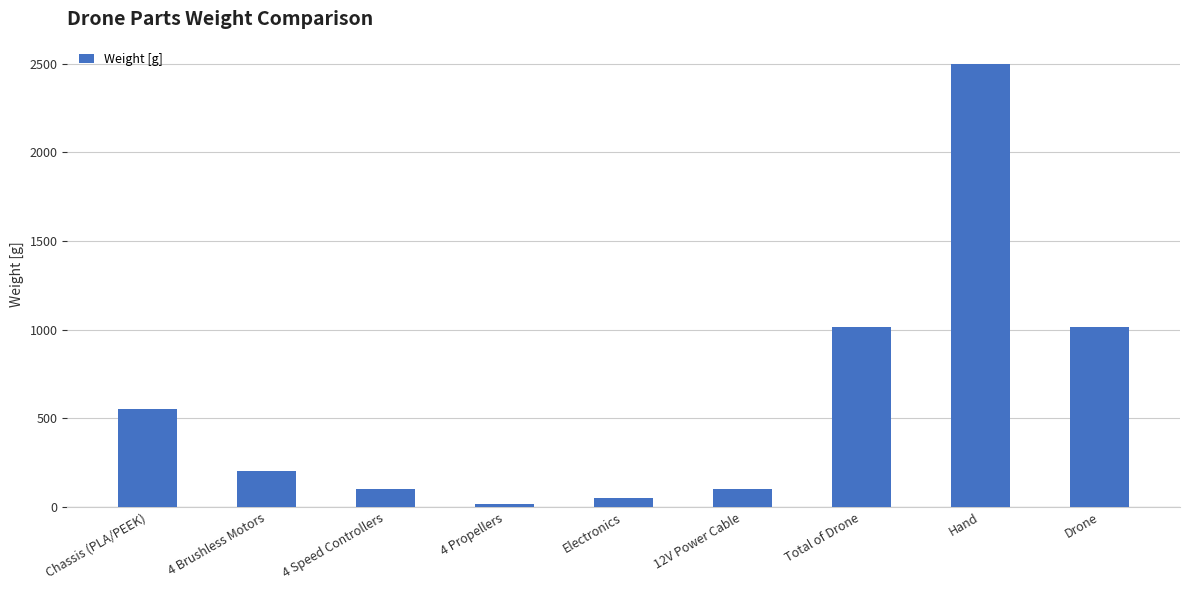

How many categories are shown in the chart?

9